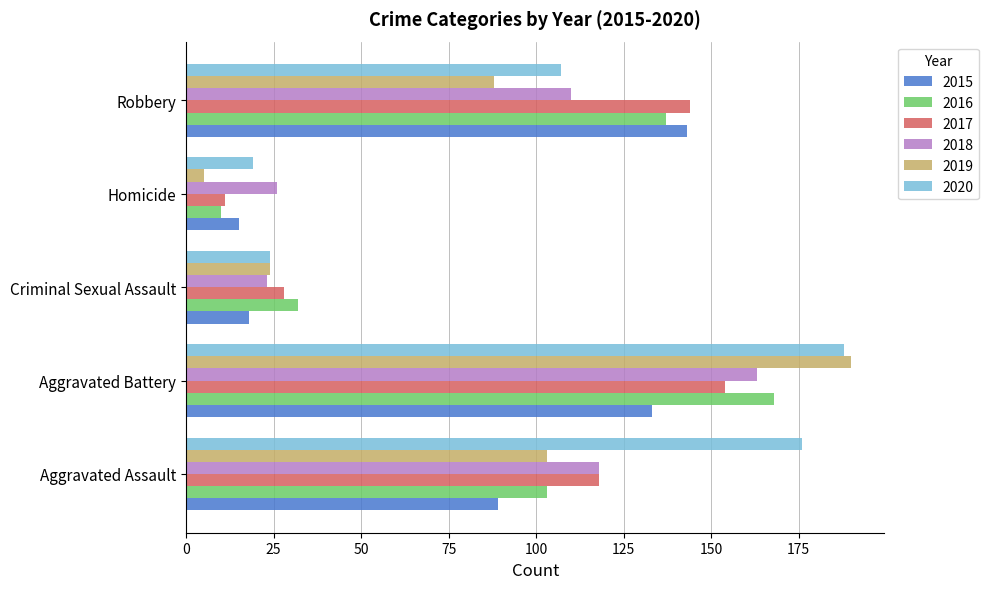

What is the highest value of the 2016 series?

168